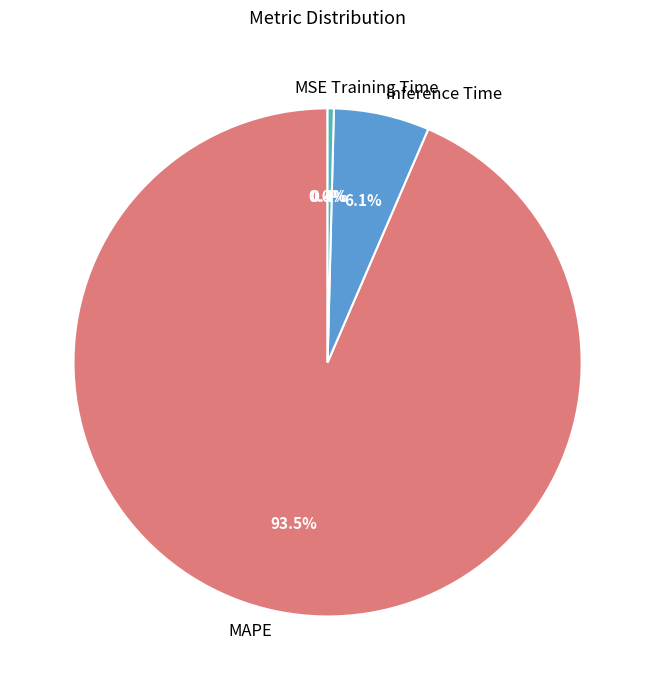

To the nearest percent, what is the difference between the largest and smallest slice percentages?

94%